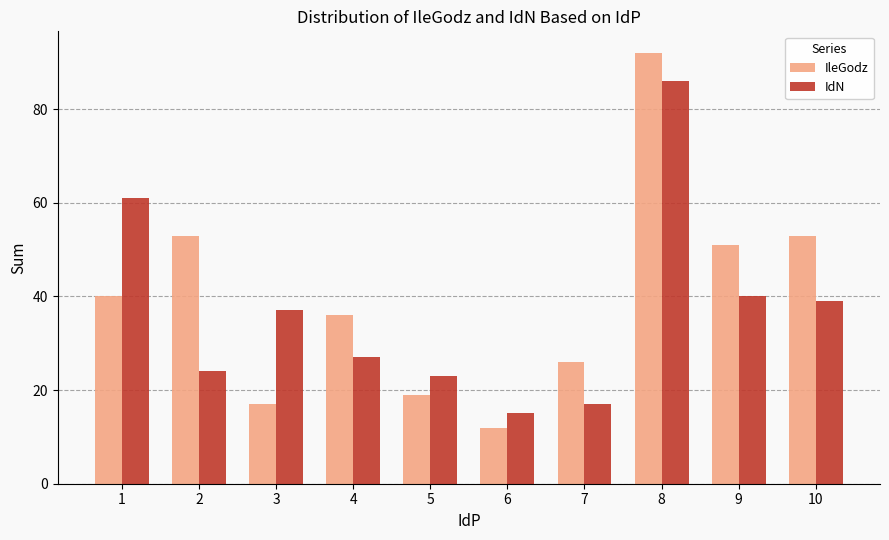

What is the approximate value of IdN at 7, to the nearest 10?

20